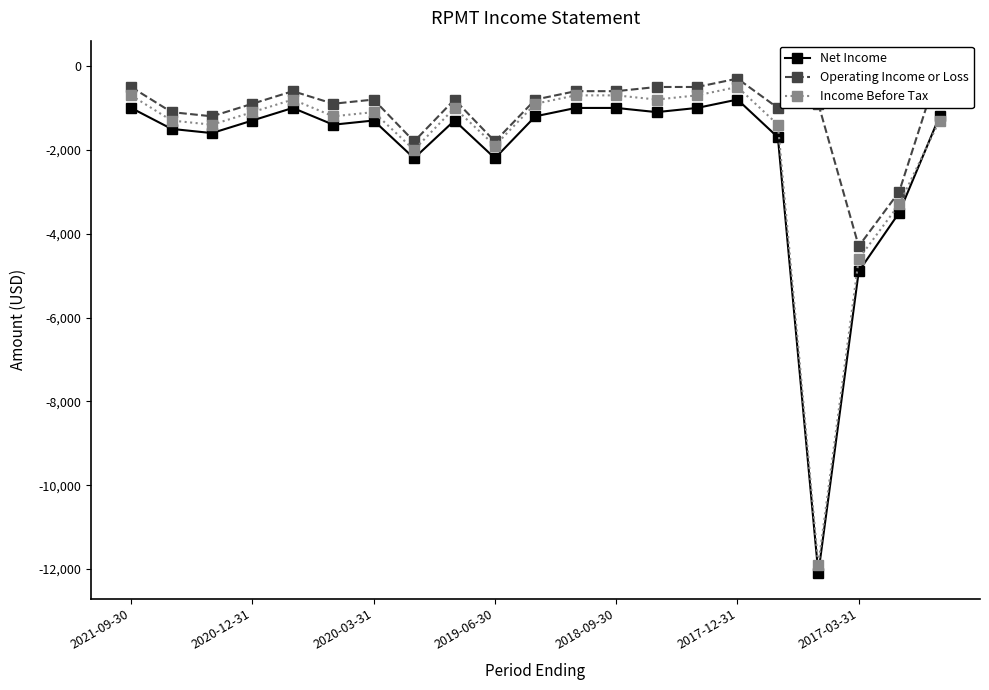

True or false: Net Income has more than 2 interior local peaks.

True